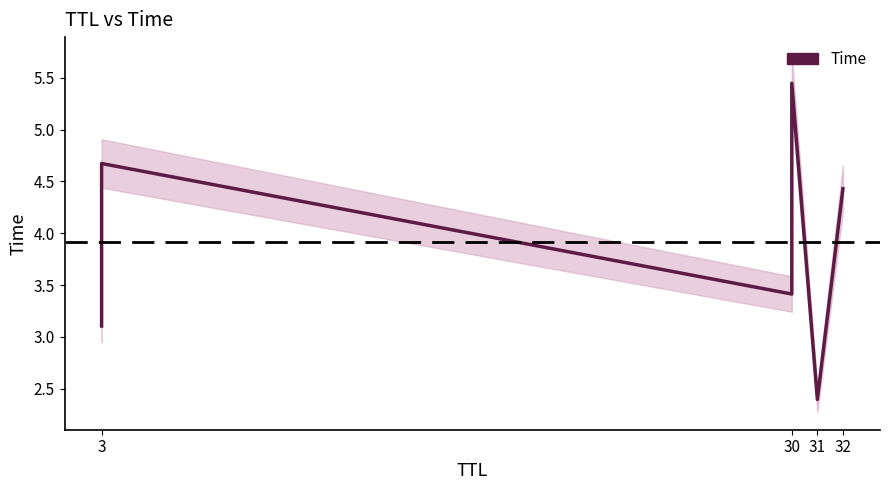

Reading right to left, list all the values displayed in this chart.

4.4	2.4	5.4	3.4	4.7	3.1